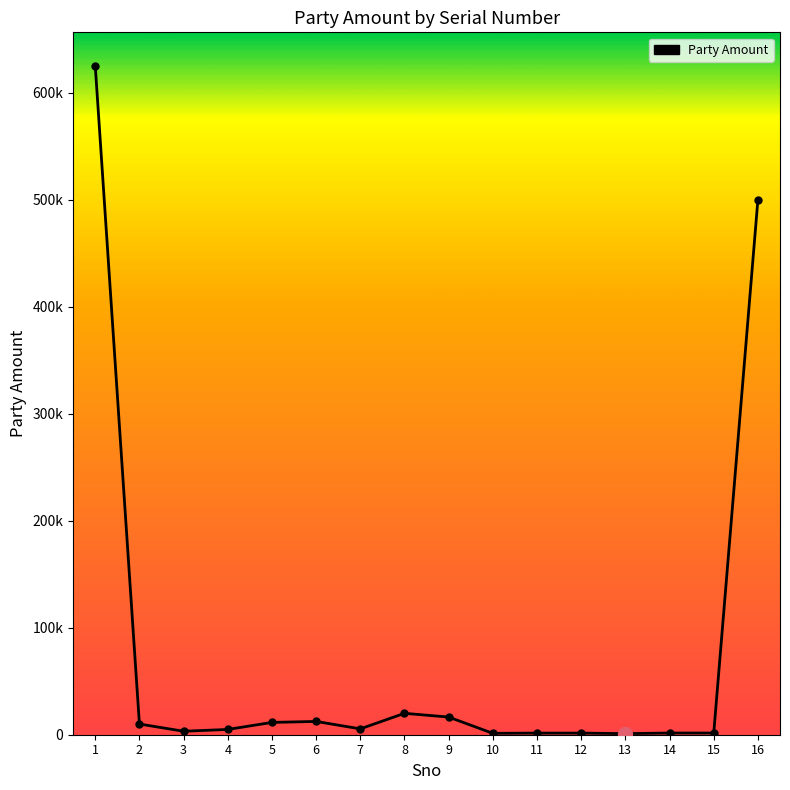

Is this an area chart (filled region under the line)?

No